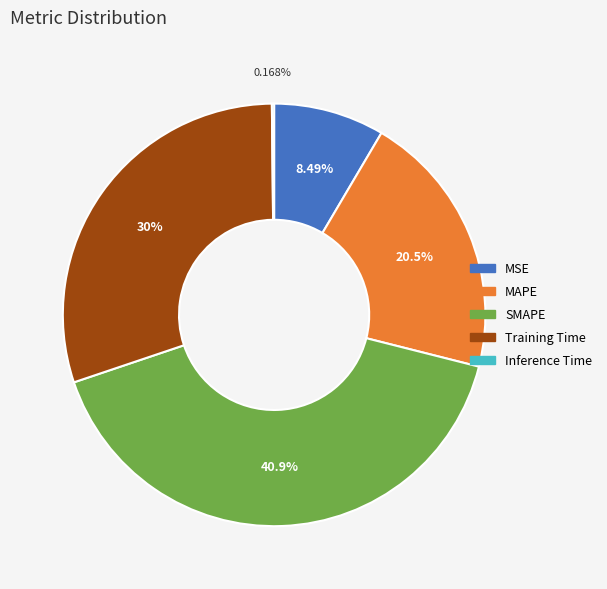

What is the largest slice in the pie chart?

SMAPE